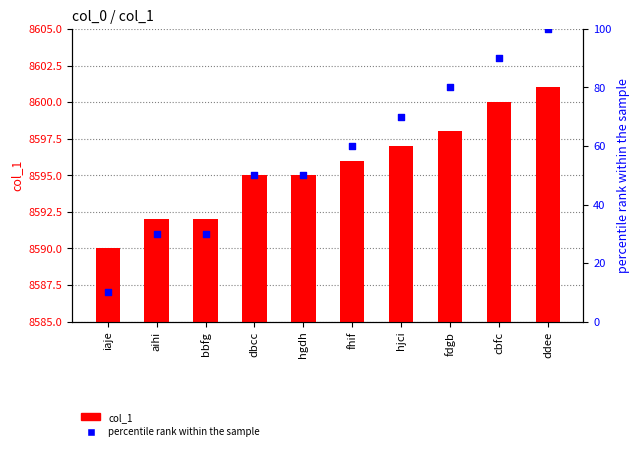

Which series has the largest Y range (max minus min)?

percentile rank within the sample